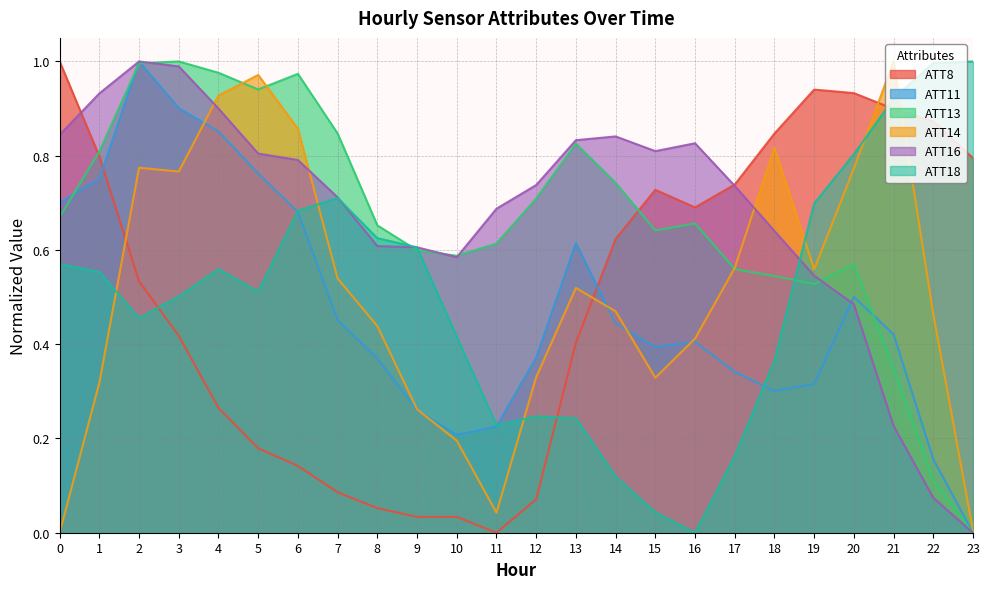

Which series changed the most between 15 and 23?

ATT18